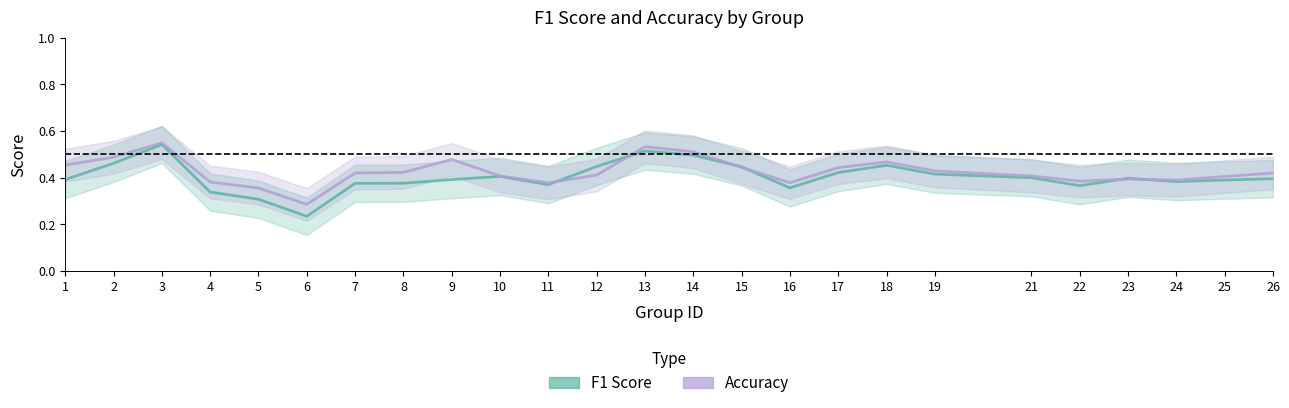

At which category does f1 reach its first local valley?

6